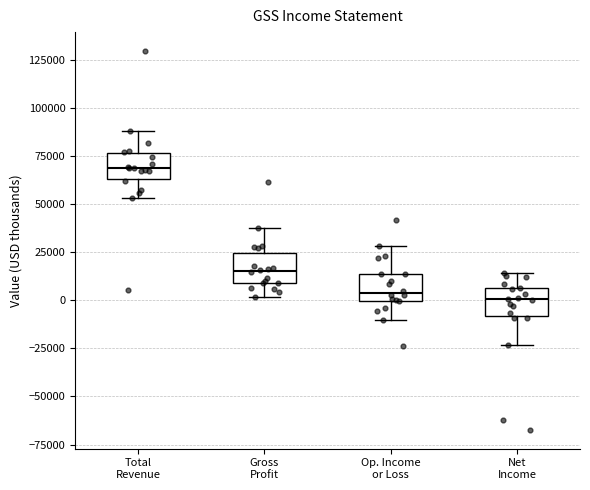

Reading left to right, read every box against the y-axis: the position of its median line, the range the box covers, and the ends of its whiskers. The values are not printed on the chart, so give them approximately, as read against the axis.

Total Revenue: median 70000, box 65000 to 75000, whiskers 55000 to 90000
Gross Profit: median 15000, box 10000 to 25000, whiskers 0 to 35000
Op. Income or Loss: median 5000, box 0 to 15000, whiskers -10000 to 30000
Net Income: median 0, box -10000 to 5000, whiskers -25000 to 15000